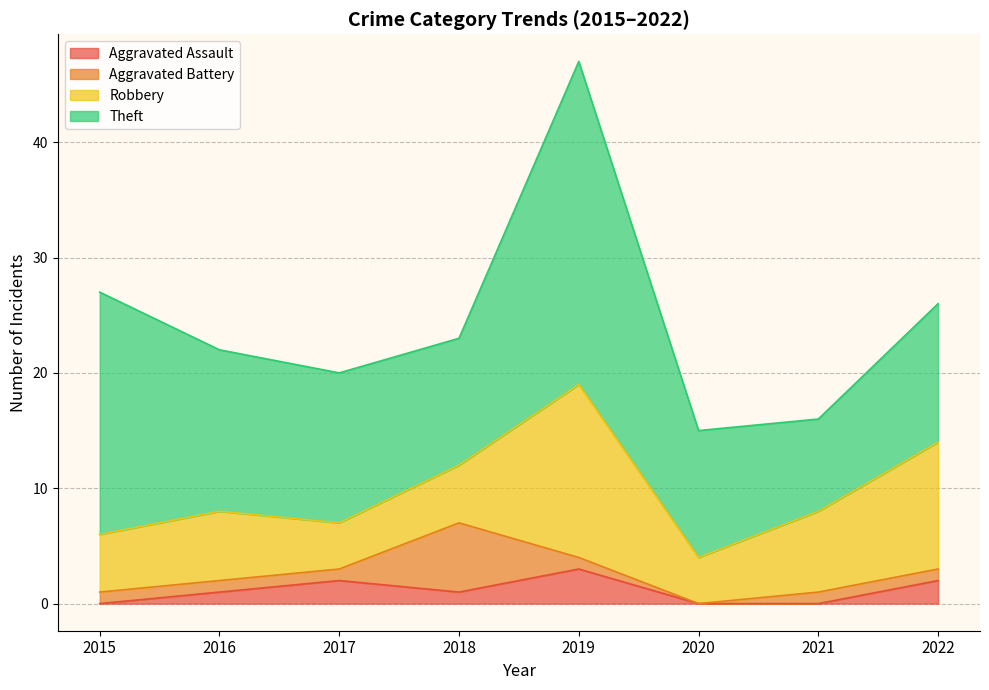

At which category is the sum across all series the highest?

2019